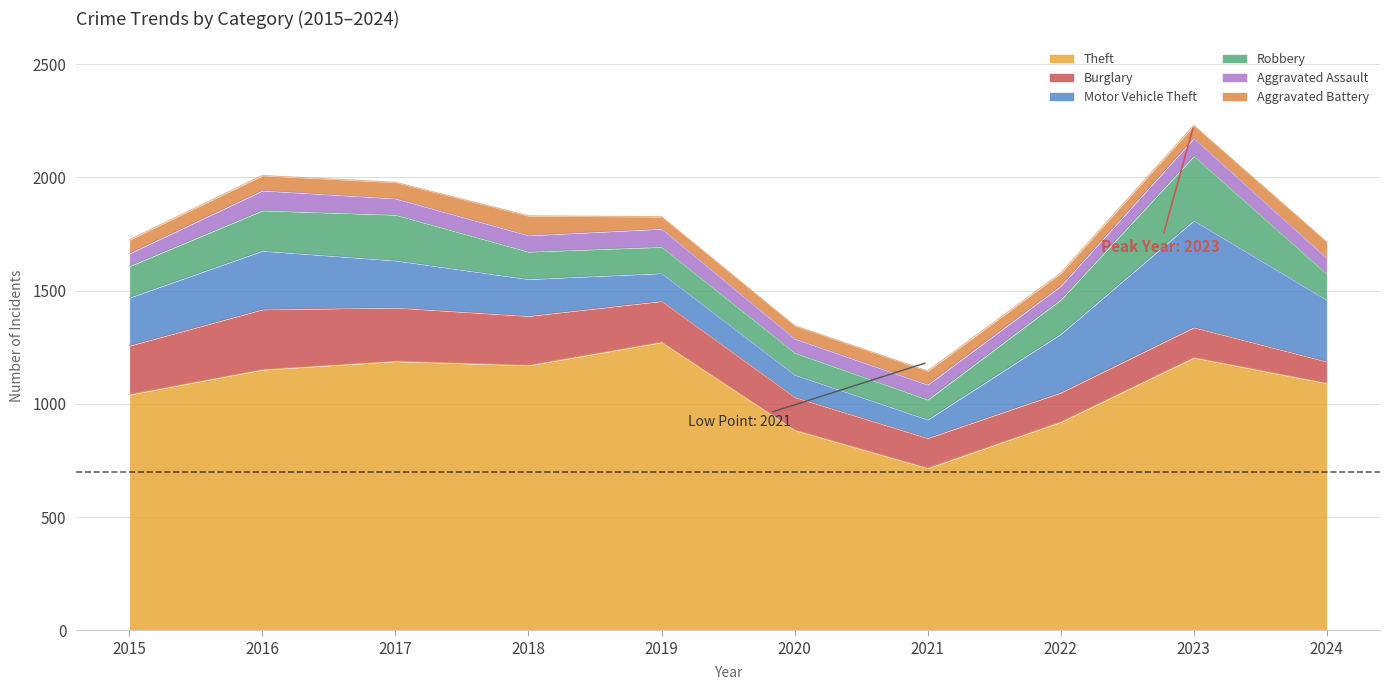

What is the average value of the Theft series?

1064